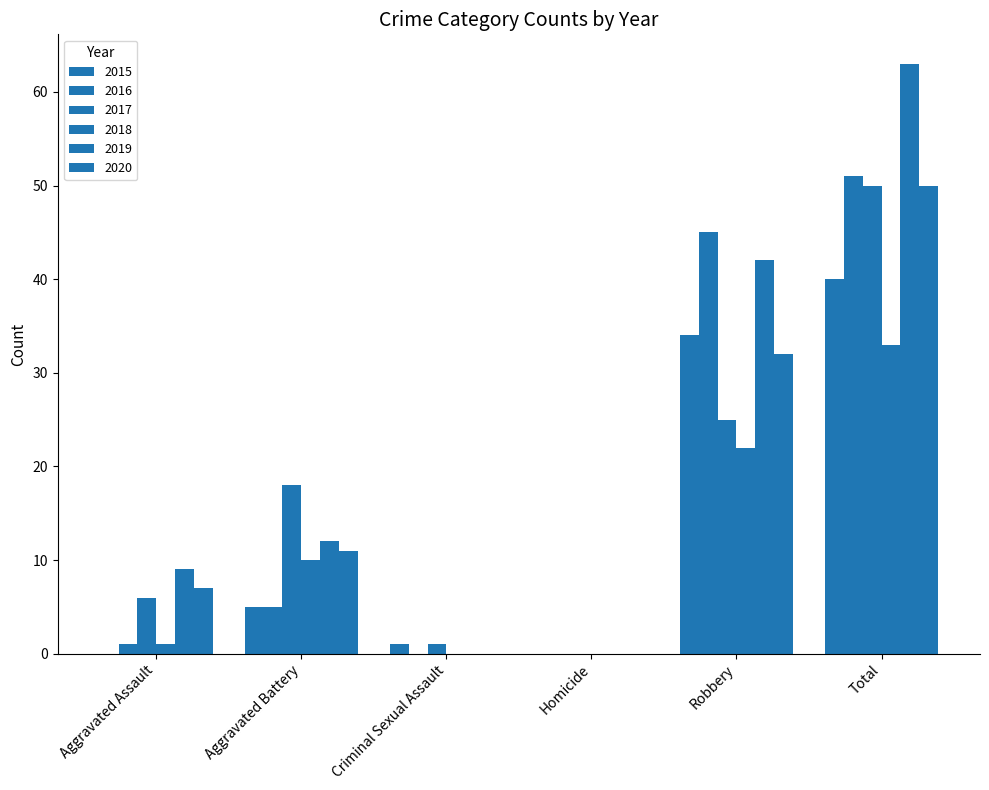

Count the number of categories in the chart.

6